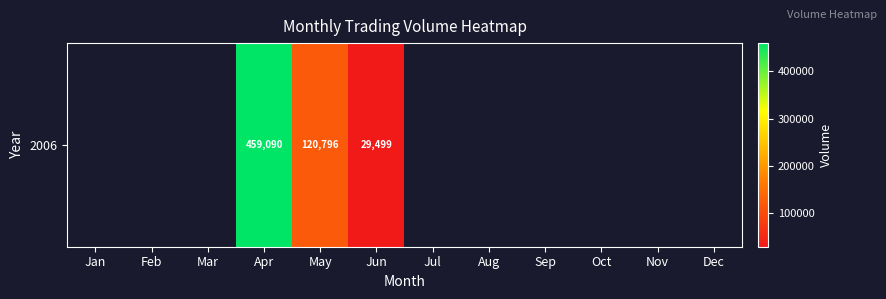

How many values are above zero?

3